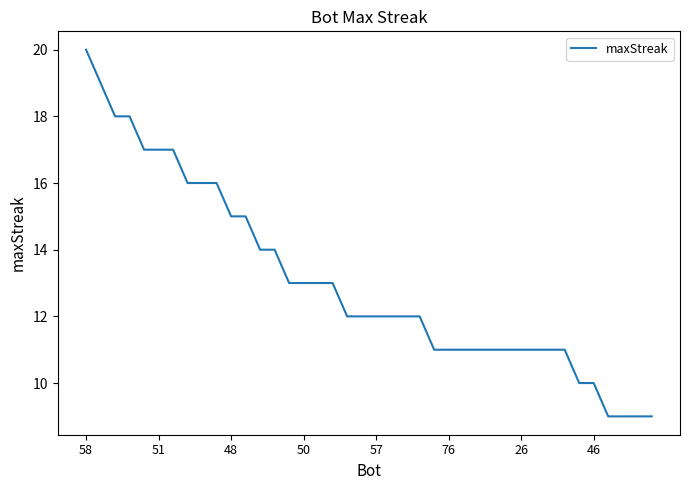

What is the greatest value displayed?

20